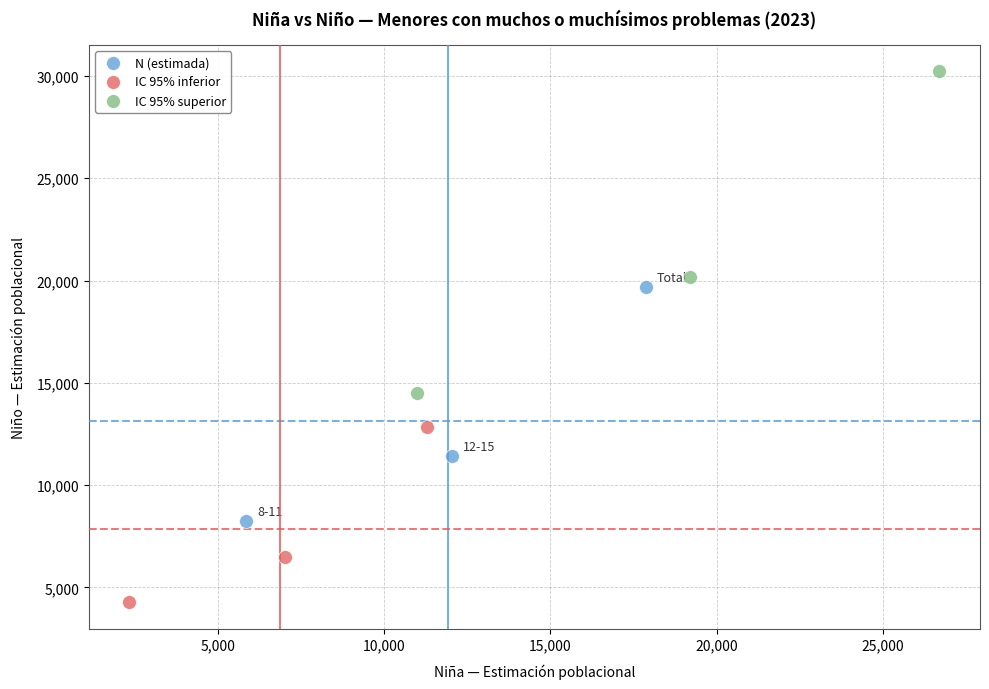

Which series has the largest Y range (max minus min)?

IC 95% superior